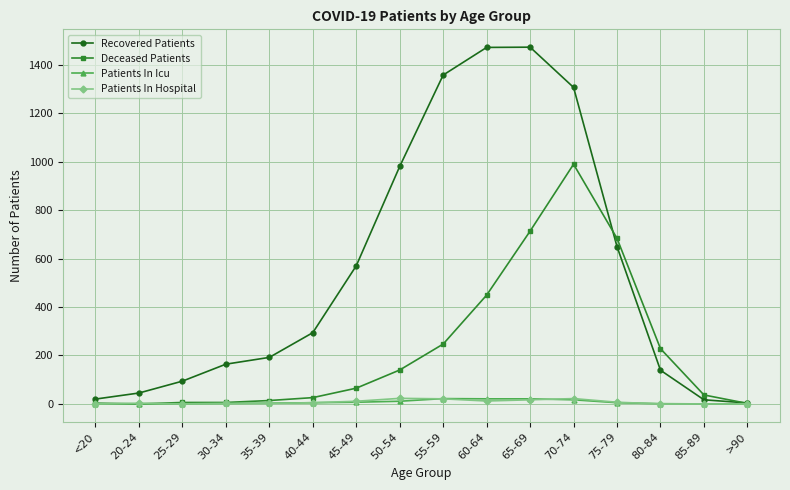

What is the sum of all Recovered Patients values?

8774